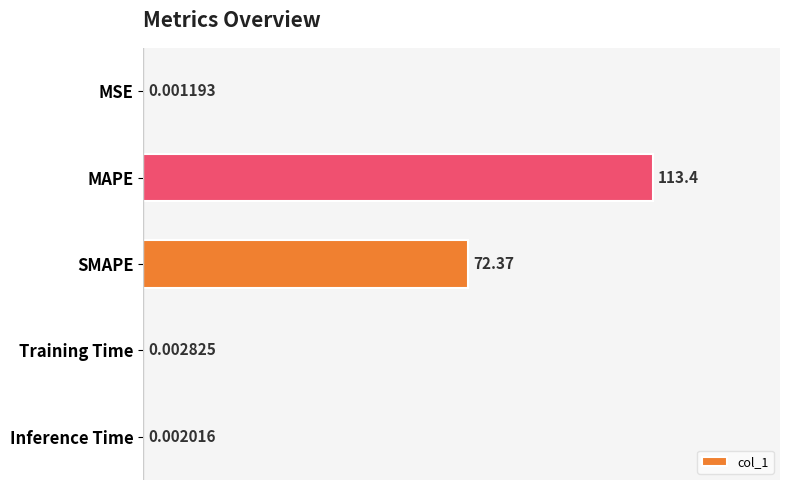

Are the bars horizontal?

Yes